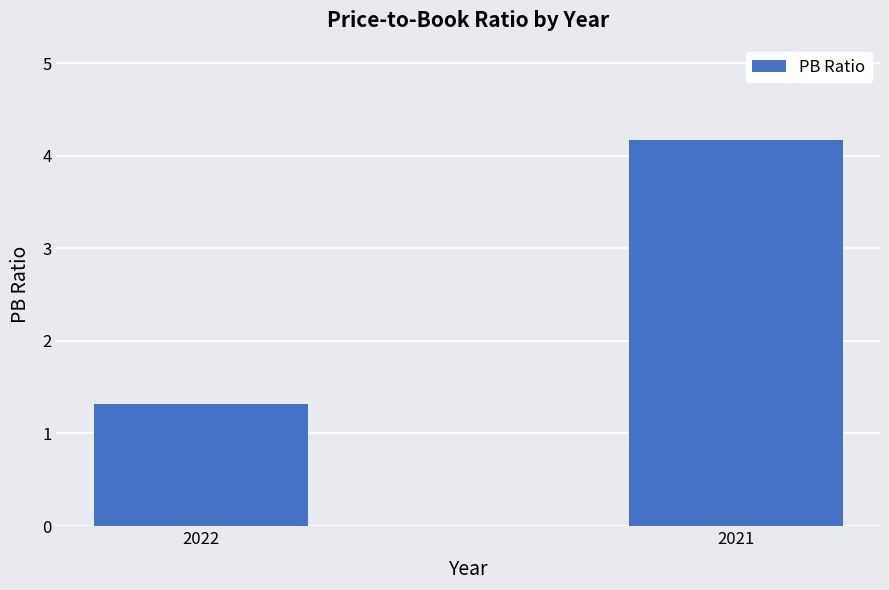

Reading left to right, transcribe all the data shown in this chart.

2022=1.3	2021=4.2